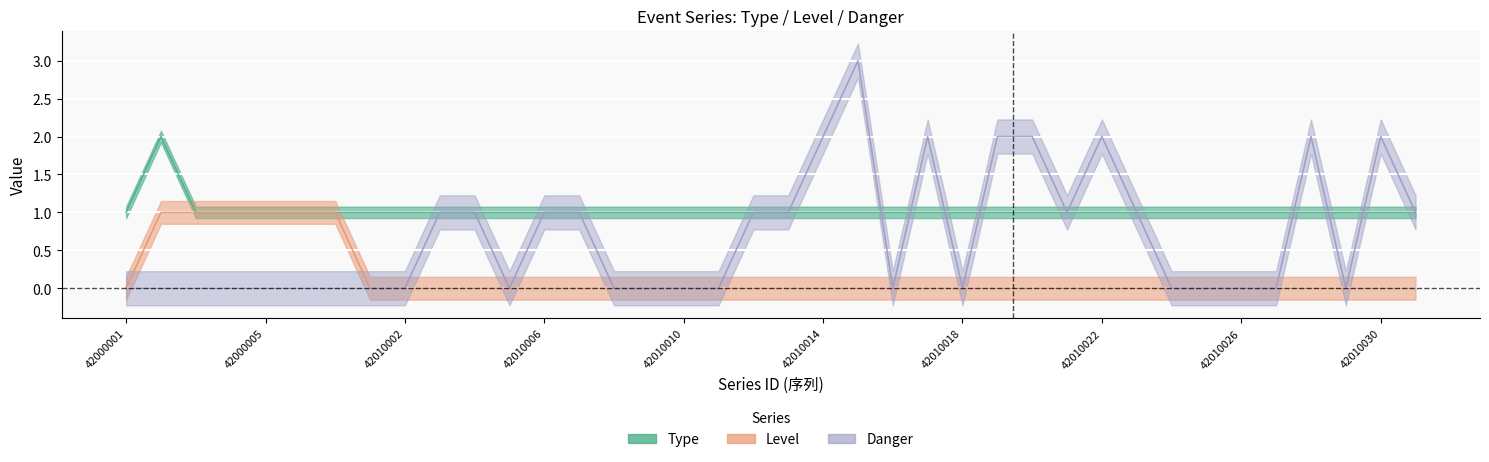

Is it true that Type equals 0 at 42010003?

False